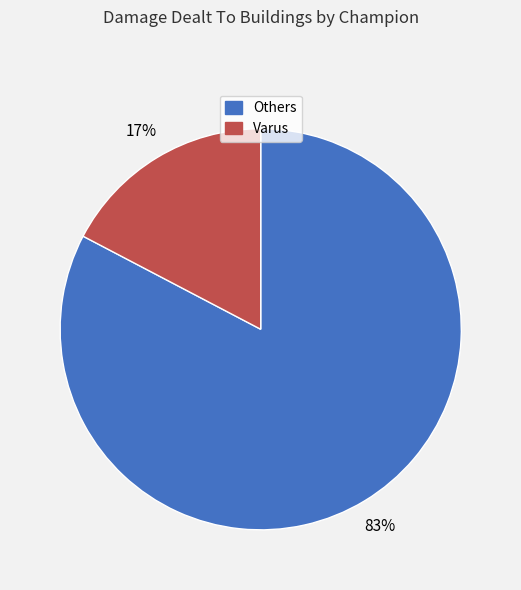

To the nearest percent, what percentage of the pie is Varus?

17%